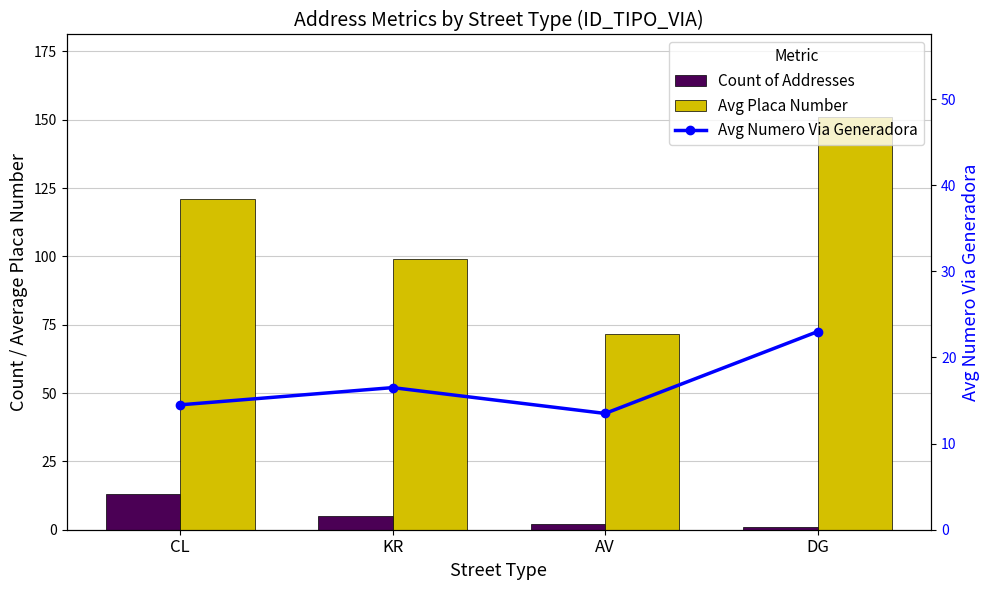

At which category is the sum across all series the highest?

DG